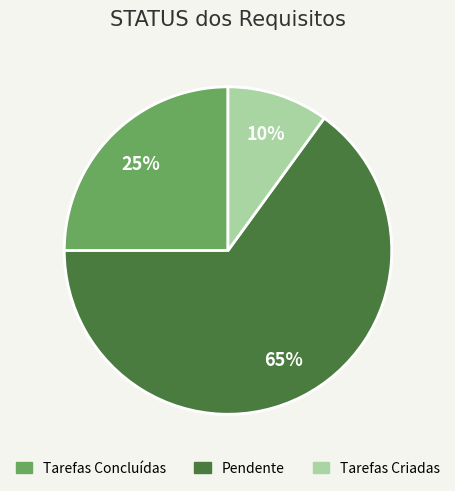

Rank the categories by value from highest to lowest.

Pendente, Tarefas Concluídas, Tarefas Criadas